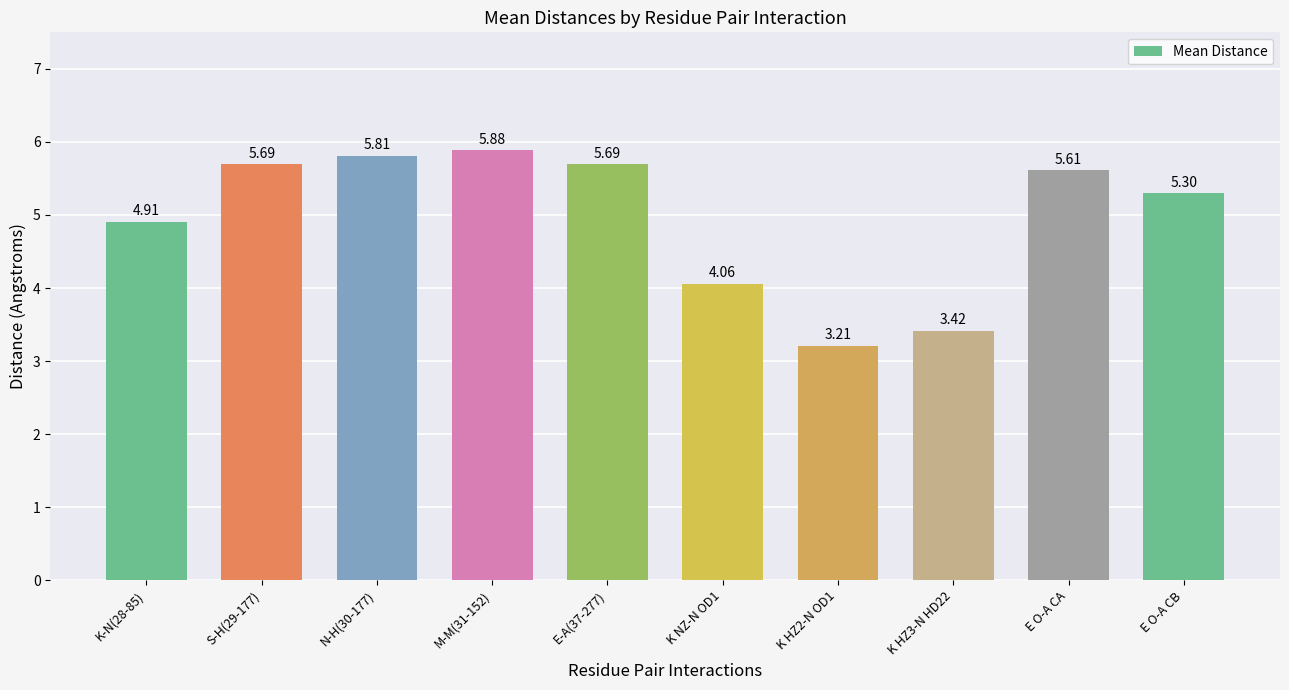

The chart shows a value of 3.1 at K-N(28-85). True or false?

False